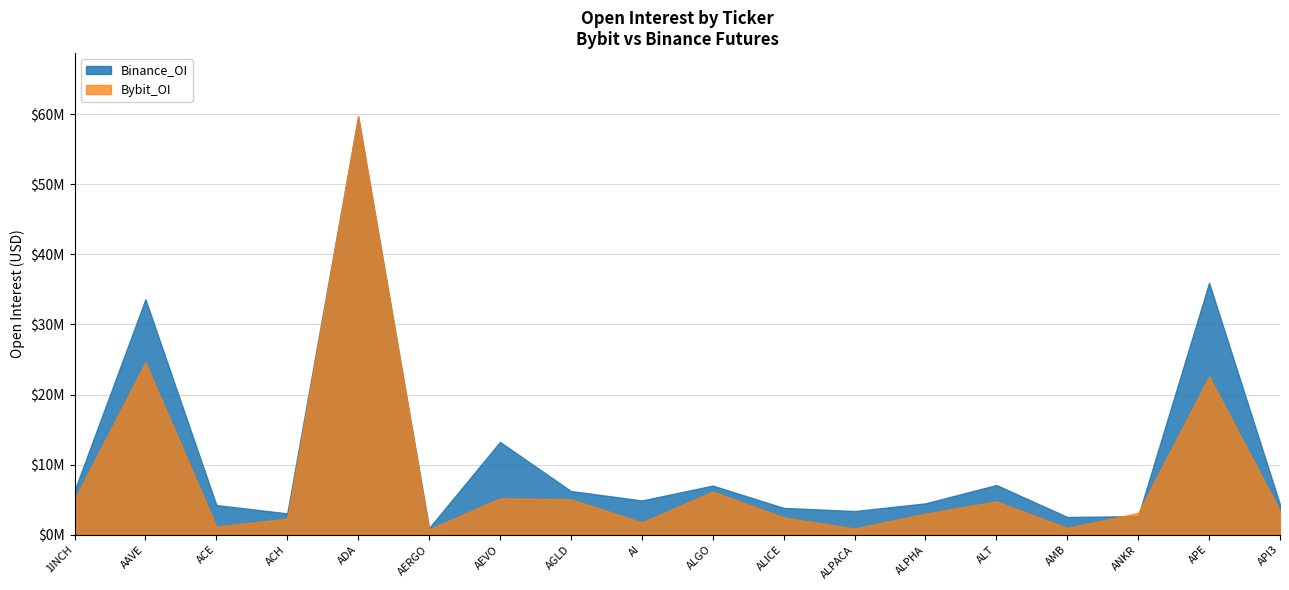

What is the maximum value for Binance_OI?

59634793